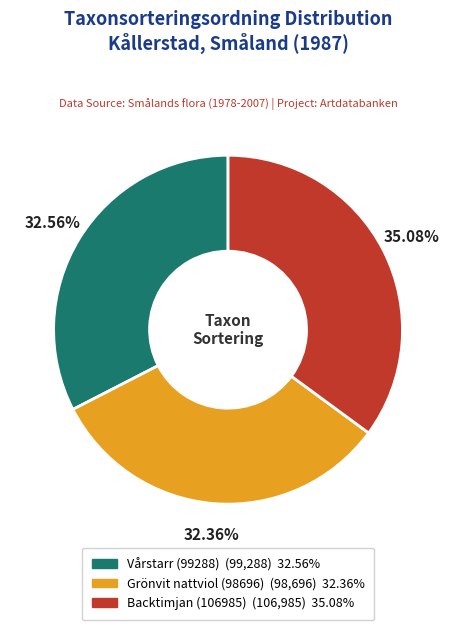

Which category has the biggest portion of the pie?

Backtimjan (106985)